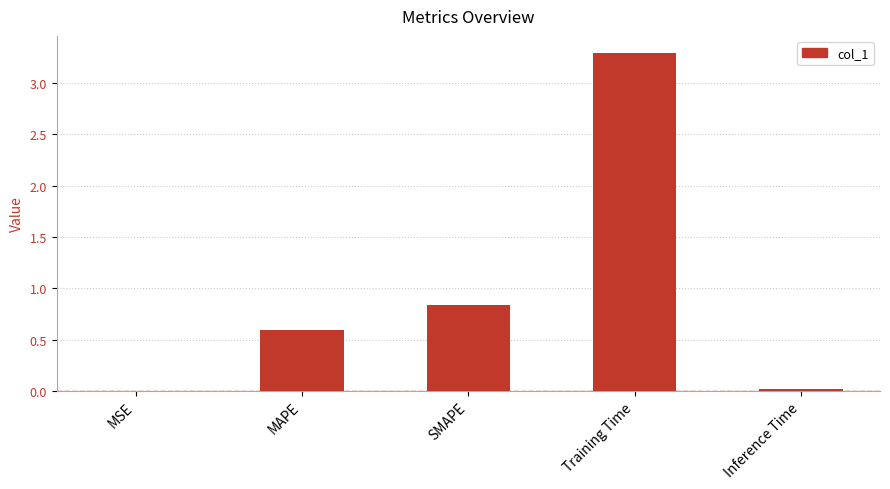

How many distinct data groups are displayed?

1